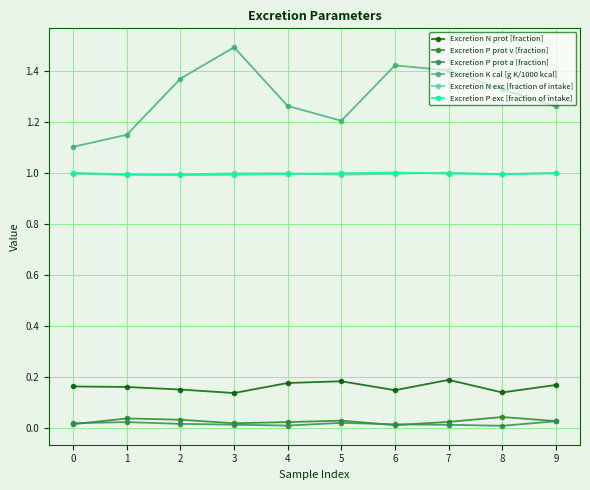

What is the average value of the Excretion N exc [fraction of intake] series?

1.0